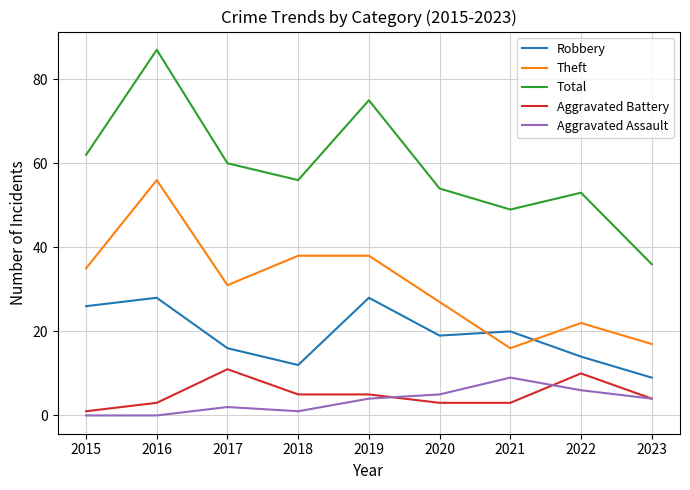

What is the sum of all Theft values?

280